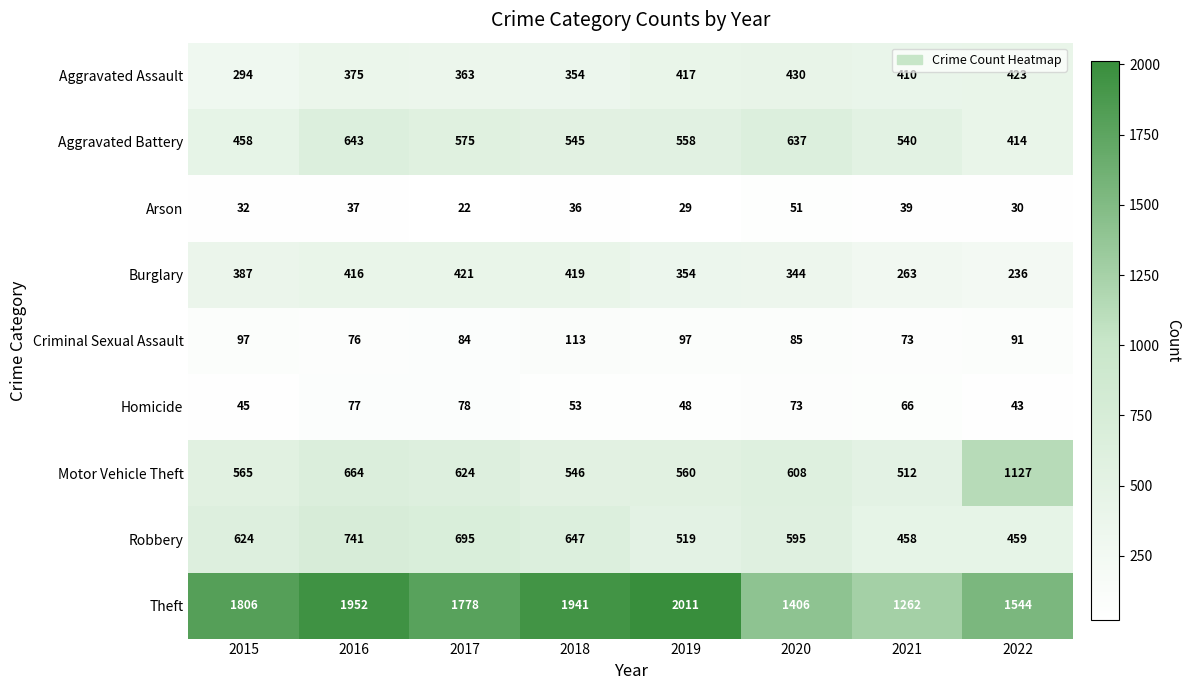

Rank the series at 2021 from highest to lowest value.

Theft, Aggravated Battery, Motor Vehicle Theft, Robbery, Aggravated Assault, Burglary, Criminal Sexual Assault, Homicide, Arson